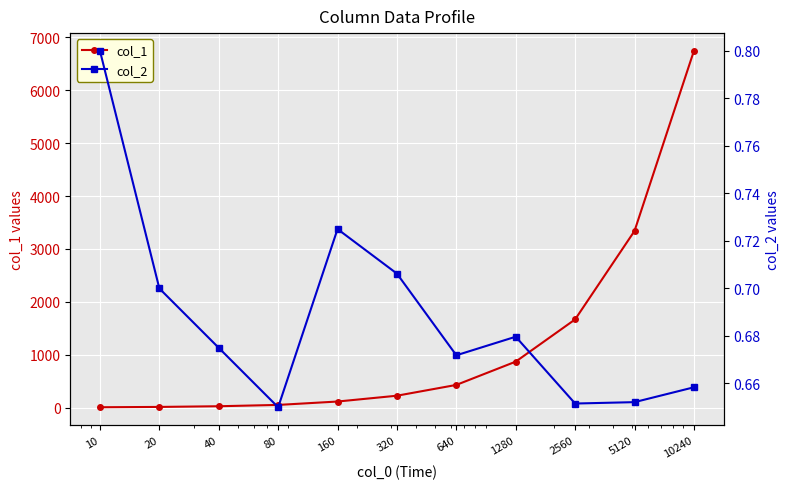

List the series in order of their peak value, lowest first.

col_2, col_1